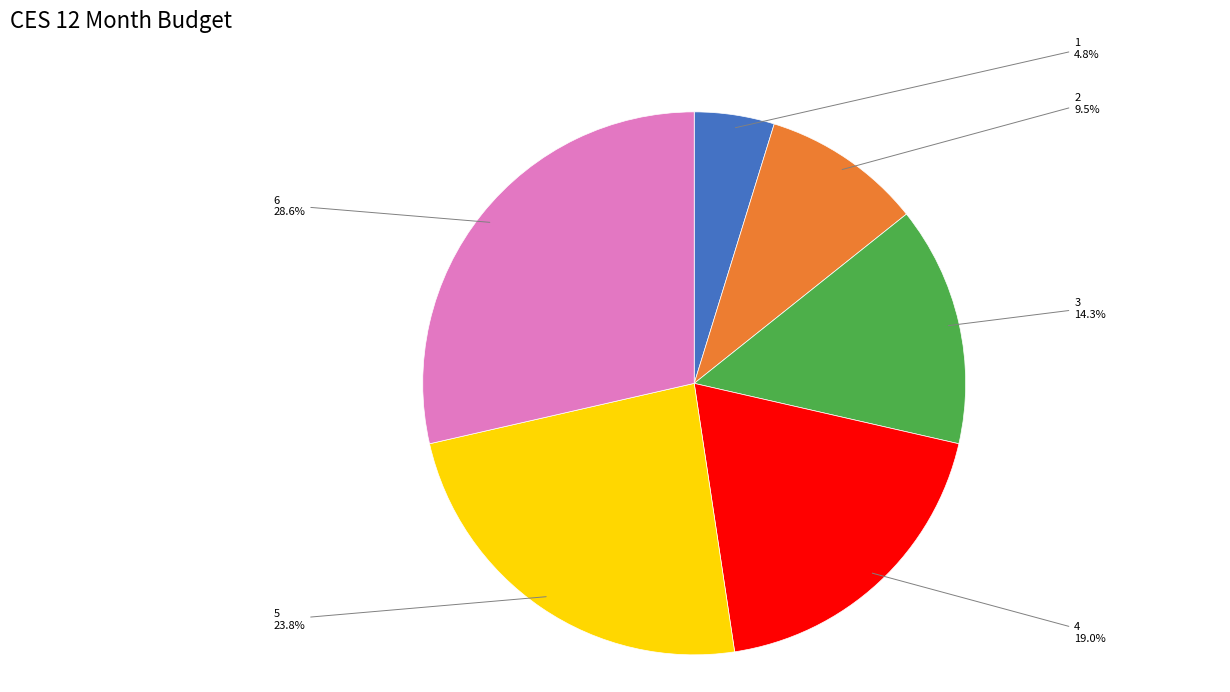

Does any single category account for the majority?

No